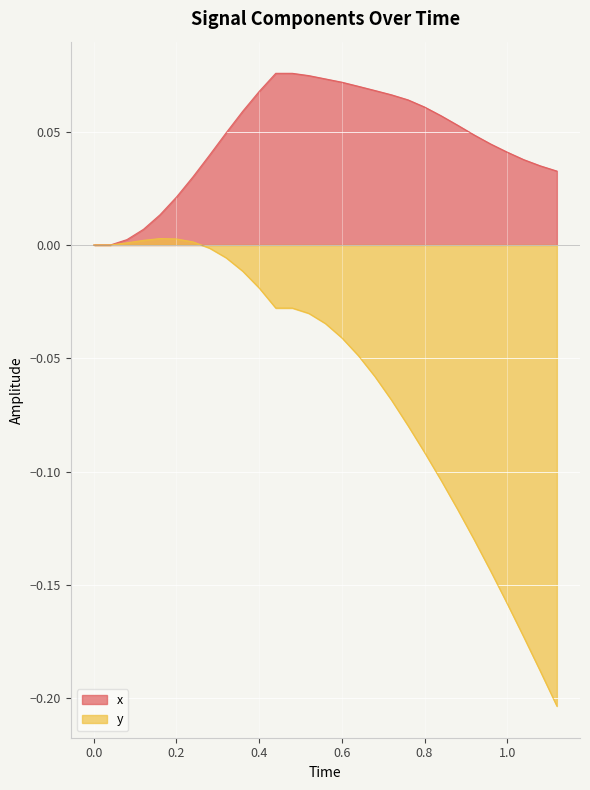

How many data points in x are above 0?

27